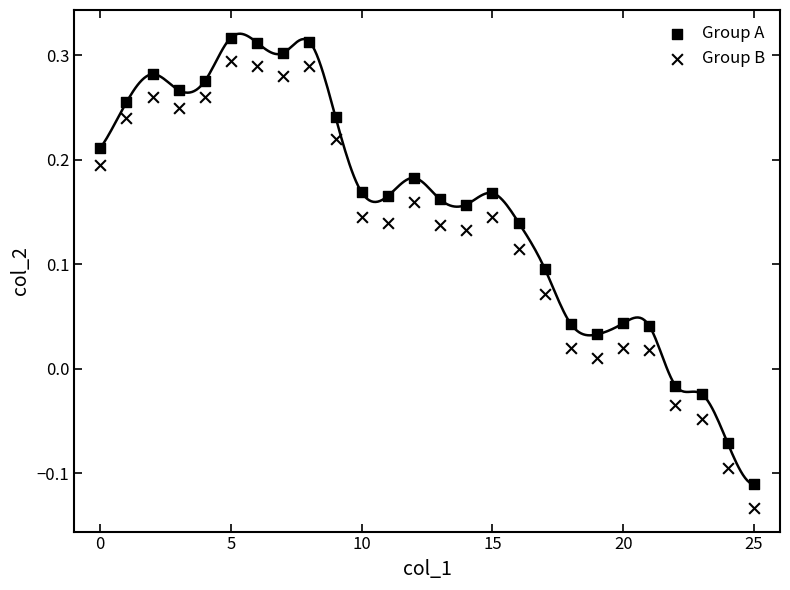

How many points are shown in the scatter plot?

52